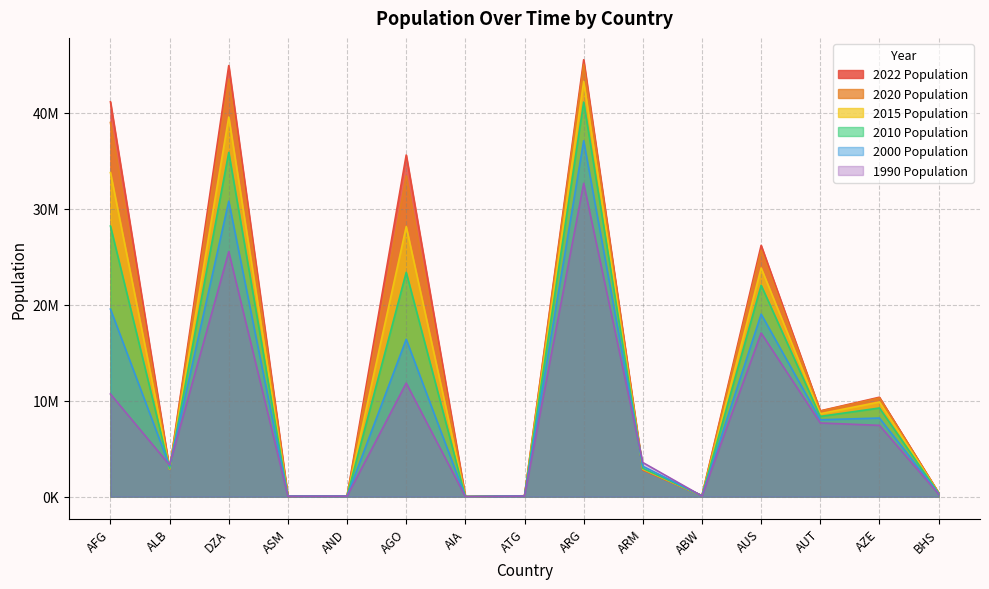

After their last crossing, which series has the higher values: 2015 Population or 1990 Population?

2015 Population